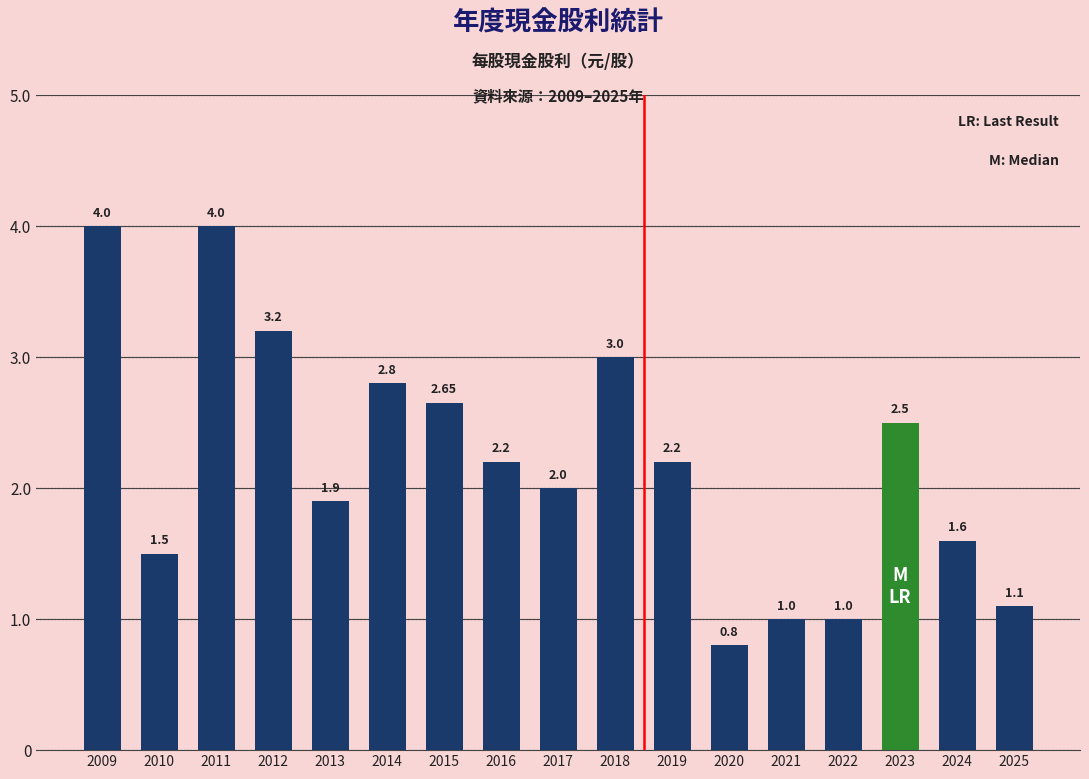

Are the bars horizontal?

No